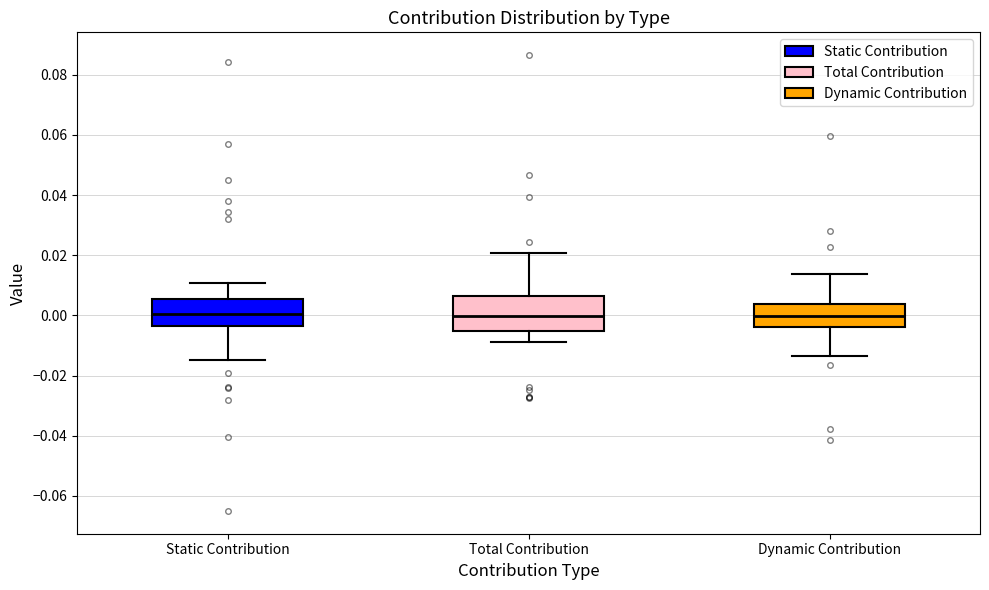

Where does the median line of the box for Static Contribution sit on the y-axis? The values are not printed on the chart, so give them approximately, as read against the axis.

0.000